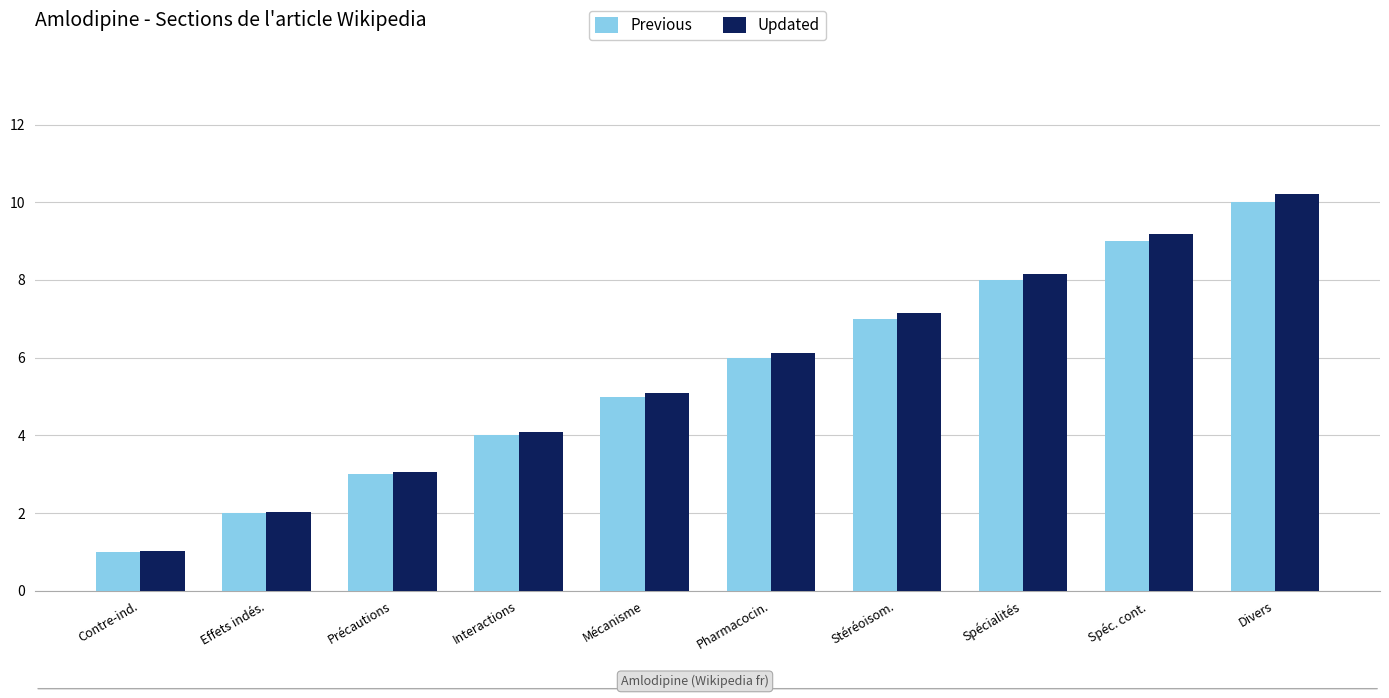

What is the total value across all series at Précautions?

6.1